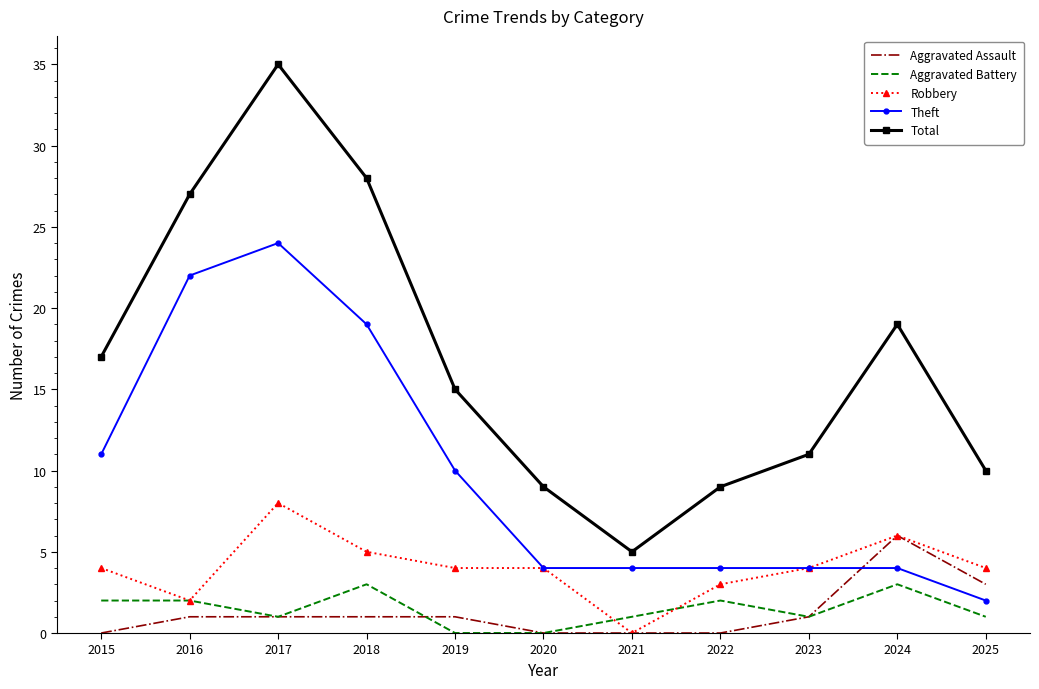

How many categories are shown in the chart?

11